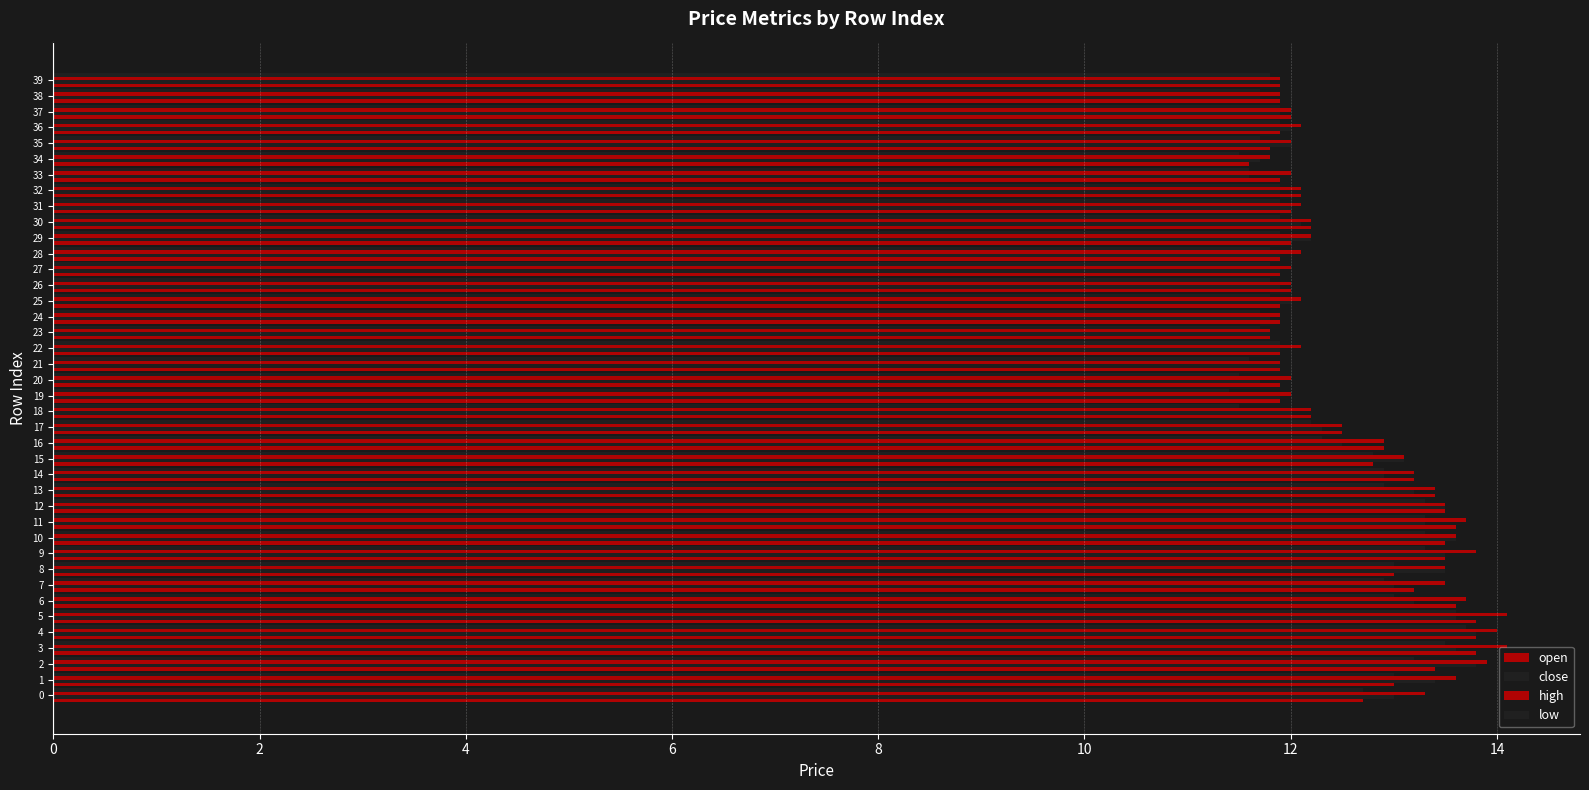

At 20, list the series in order from smallest to largest.

low, close, open, high